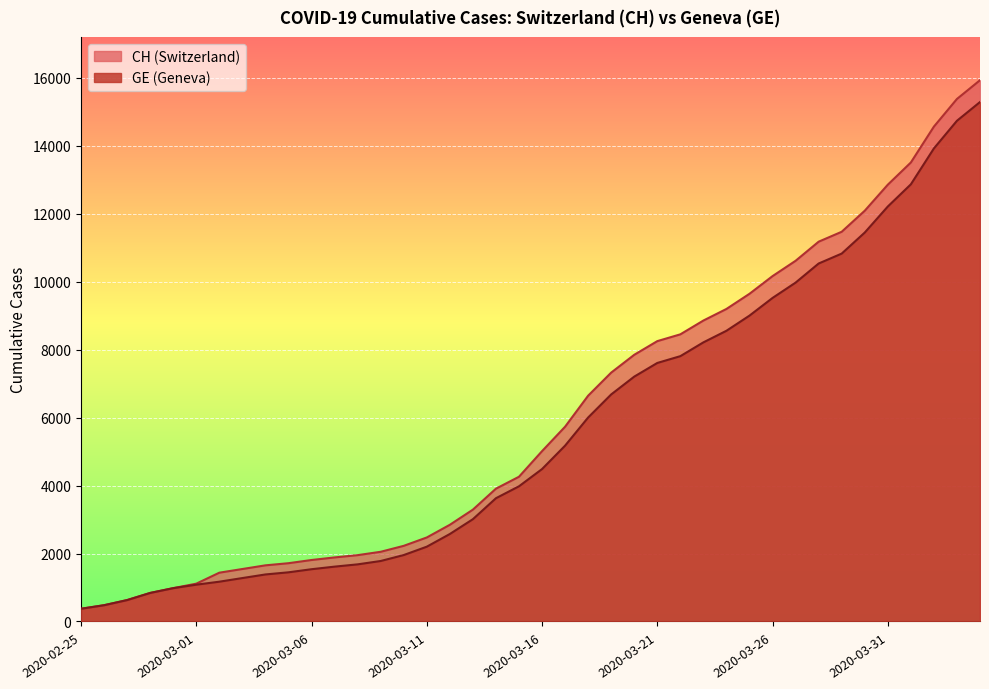

Is it true that GE equals 3978 at 2020-03-15?

True